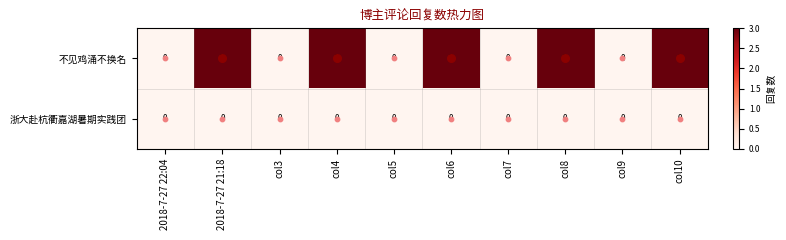

Which series has the largest range (max minus min)?

不见鸡涌不换名